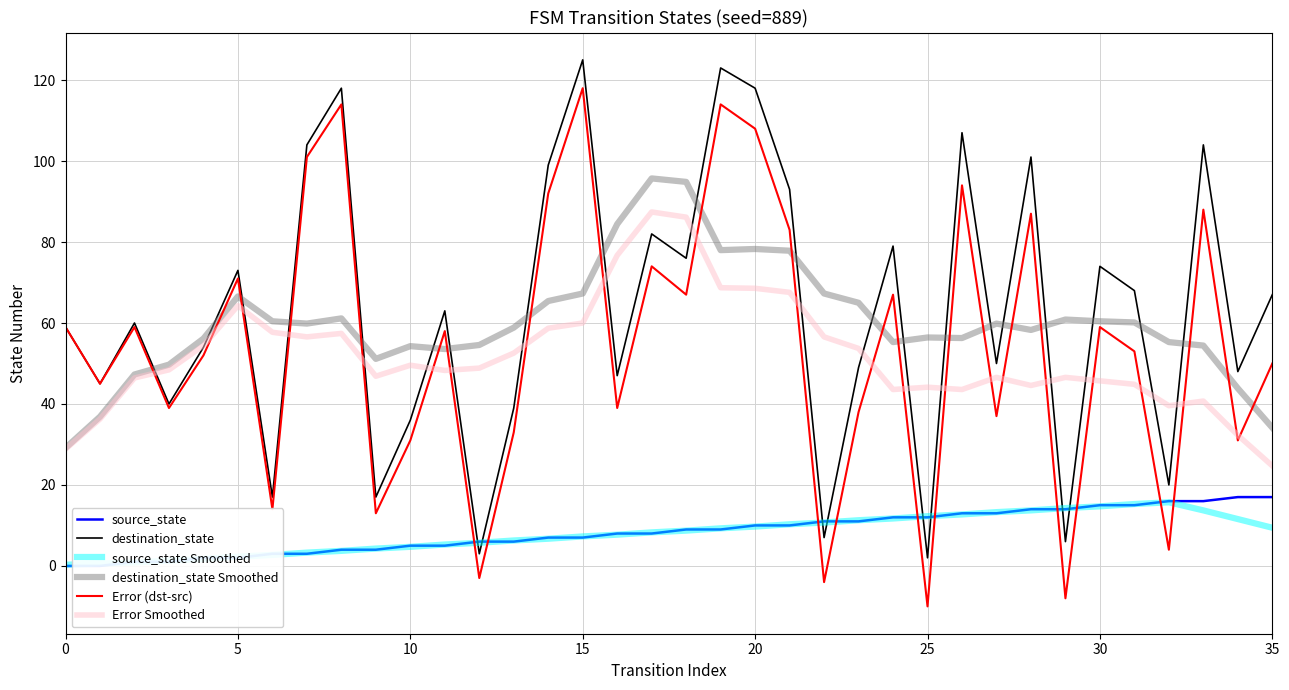

What is the sum of all Error (dst-src) values?

1967.0